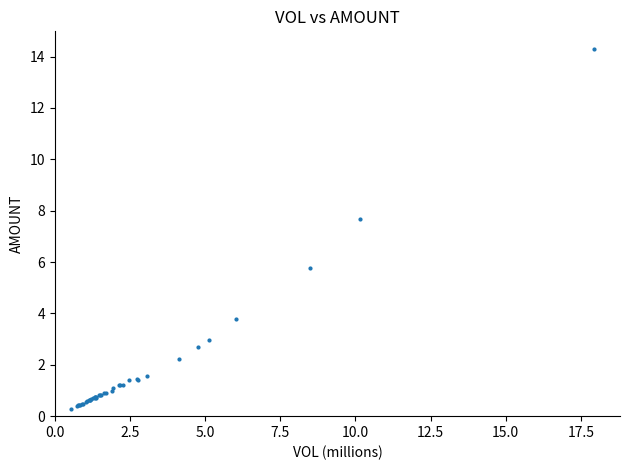

What Y value in the scatter plot is closest to 7?

7.7